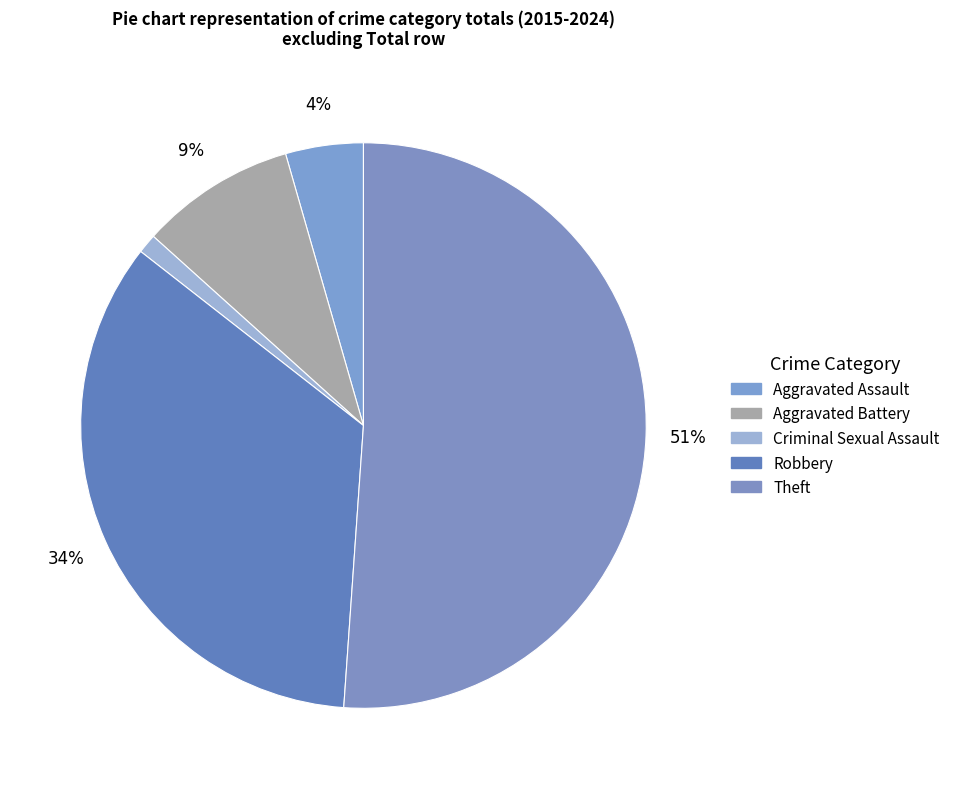

Is there any slice that represents more than half of the pie?

Yes